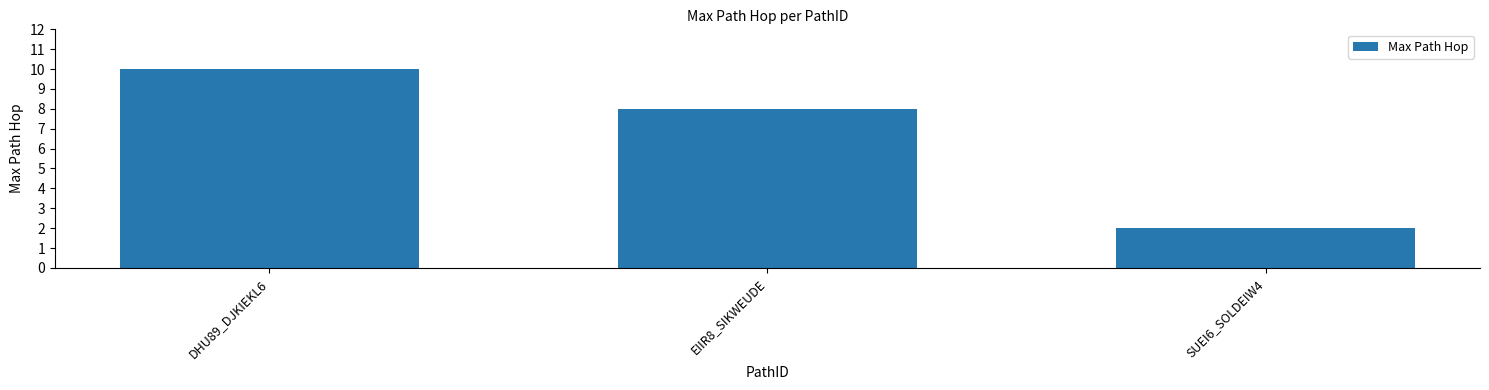

Approximately how many times larger is the value at EIIR8_SIKWEUDE compared to SUEI6_SOLDEIW4?

4.0